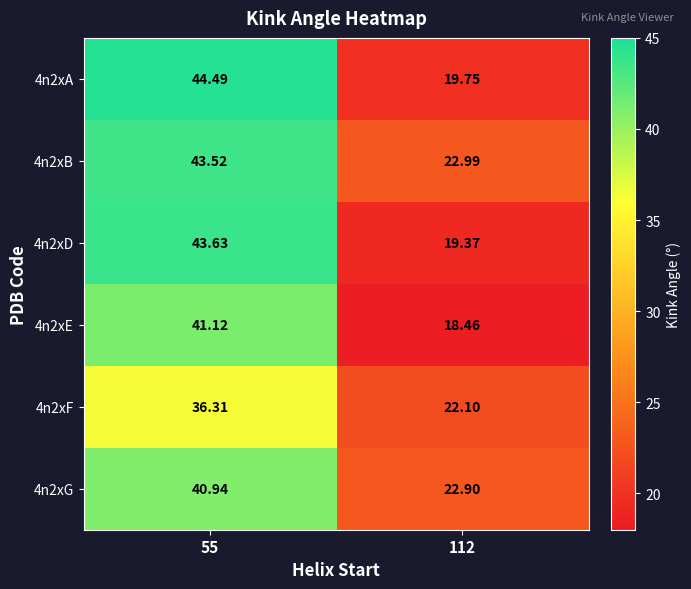

Is the value of 4n2xD at 55 greater than the value of 4n2xF at 55?

Yes